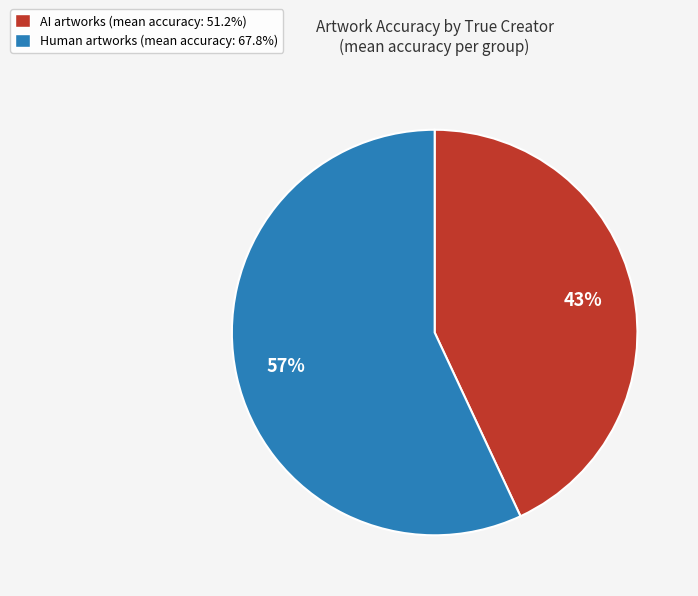

Is there any slice that represents more than half of the pie?

Yes